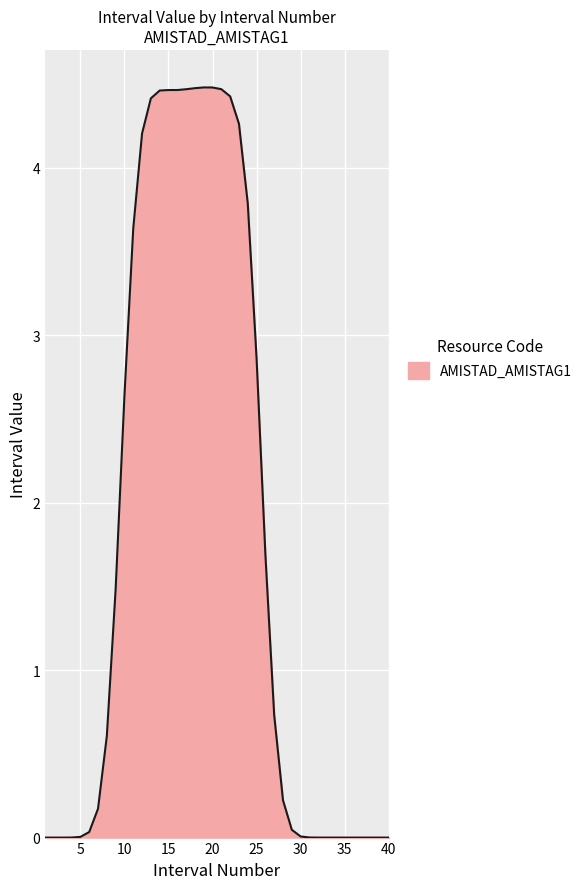

What is the greatest value displayed?

4.5